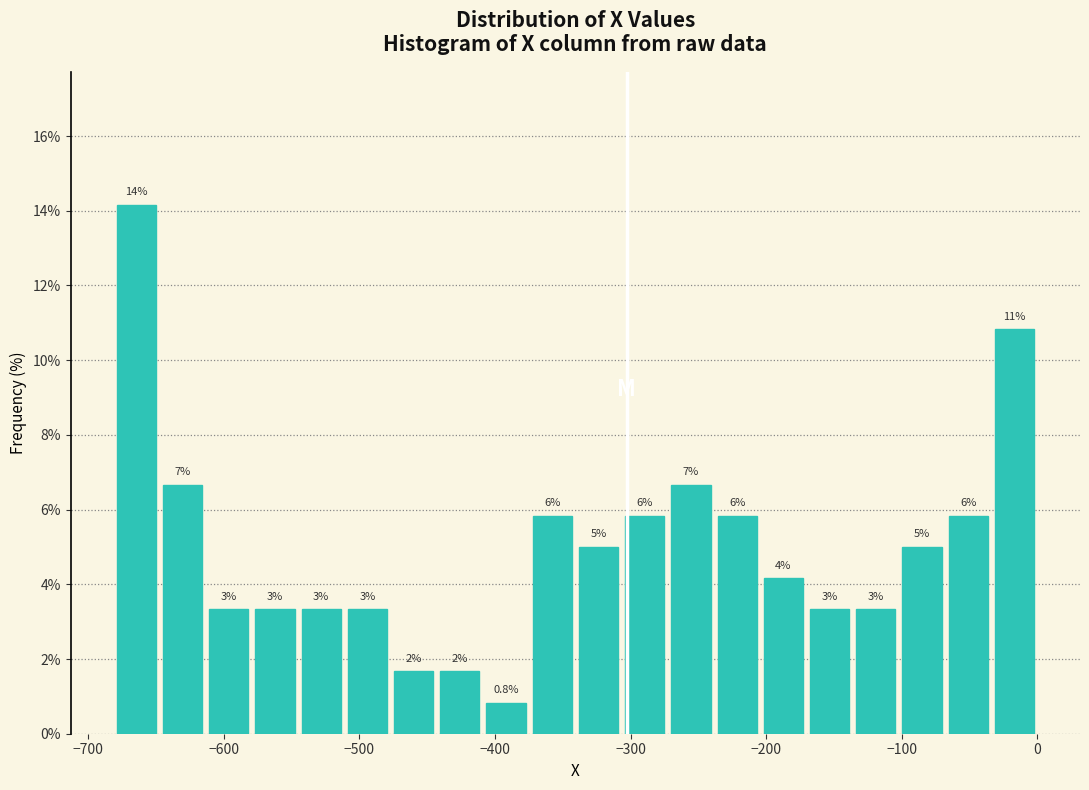

Read against the x-axis, roughly where is the centre of the tallest bar?

-660